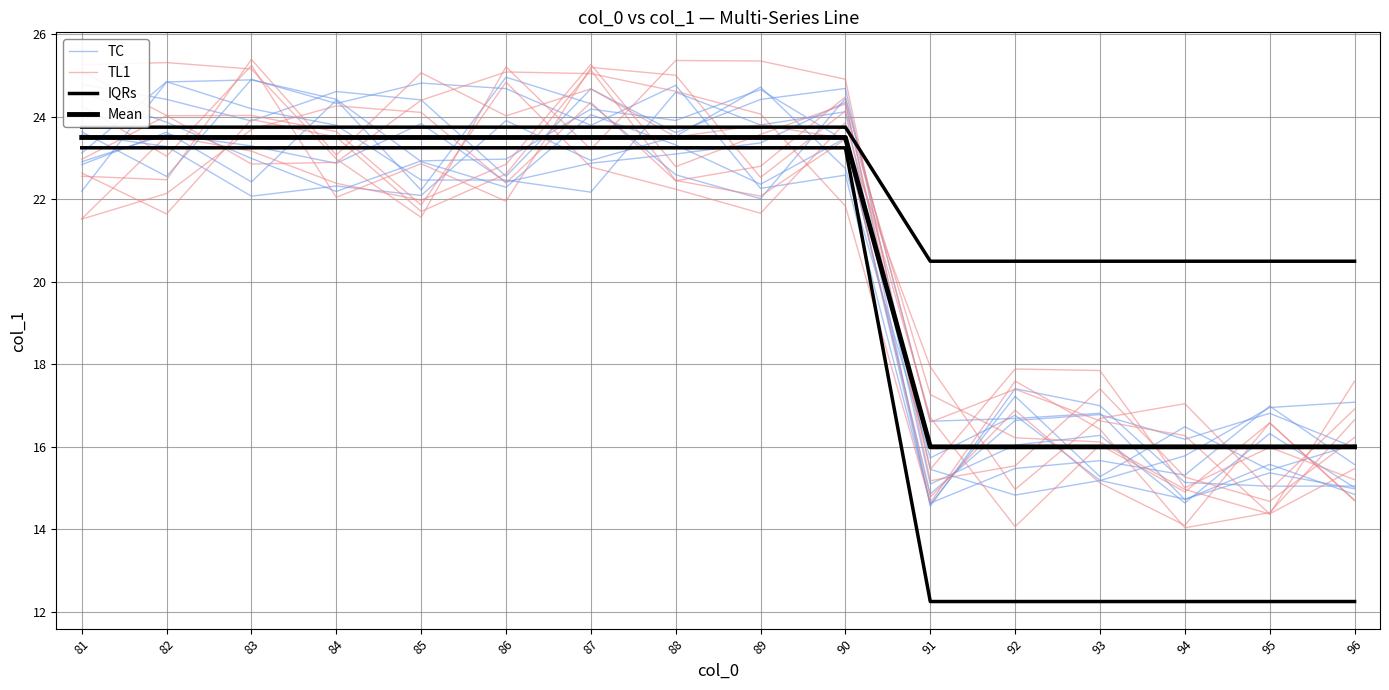

Is it true that Mean equals 23.5 at 90?

True